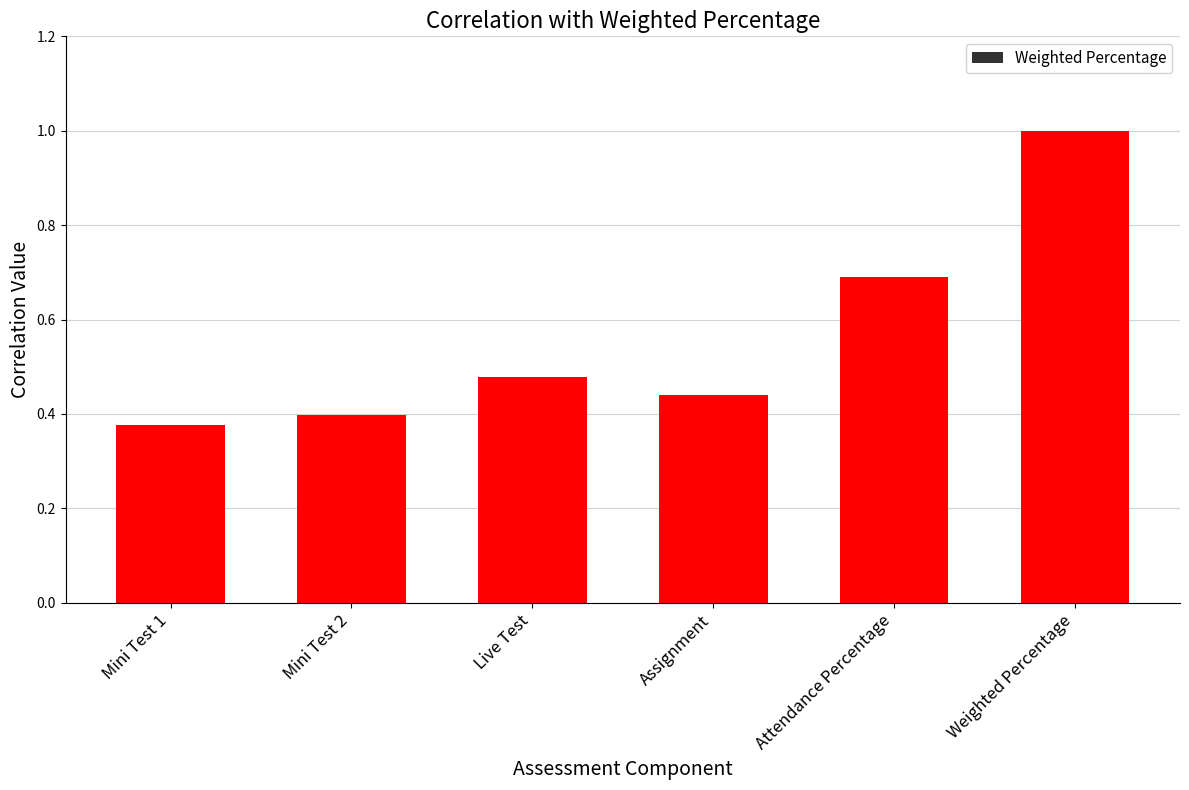

Are the bars horizontal?

No